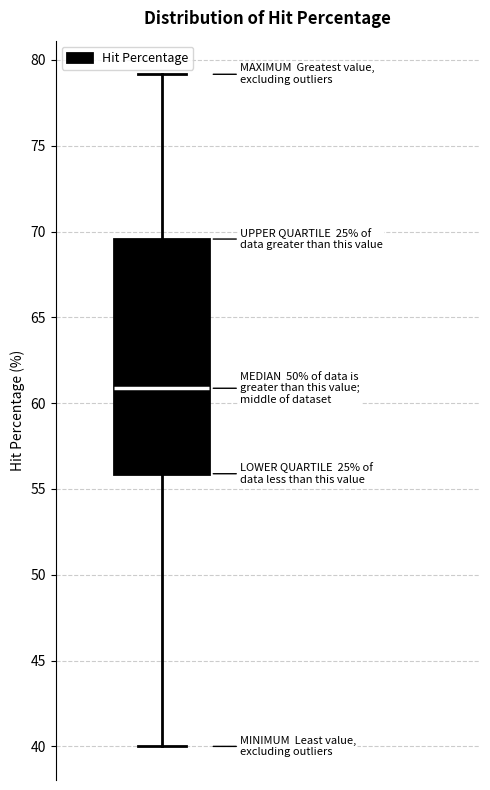

Where does the lower whisker of the box end on the y-axis? The values are not printed on the chart, so give them approximately, as read against the axis.

40.0